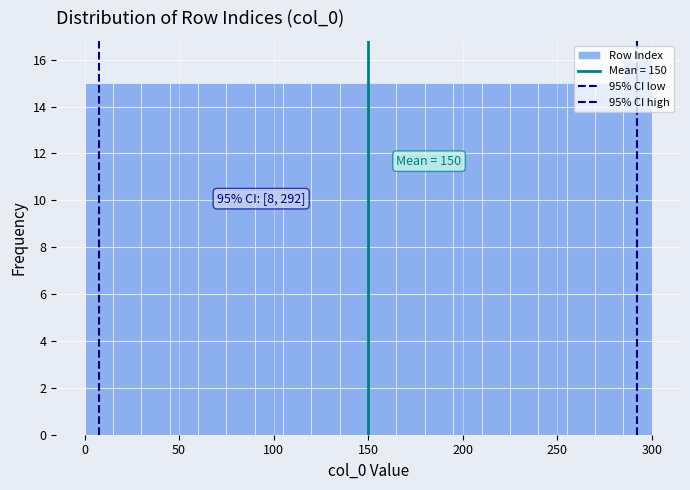

Around what value on the x-axis is the tallest bar? Give the approximate position of its centre, as read against the axis.

295